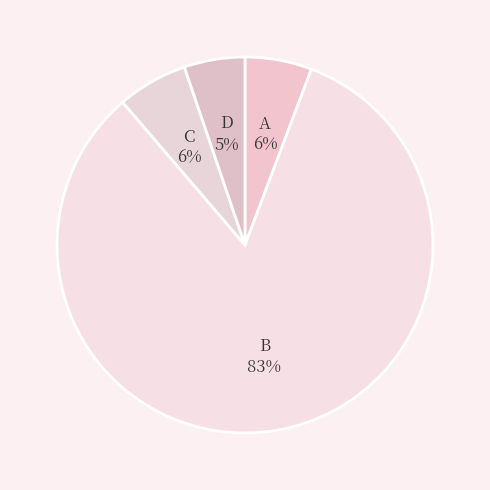

How many slices are in this pie chart?

4